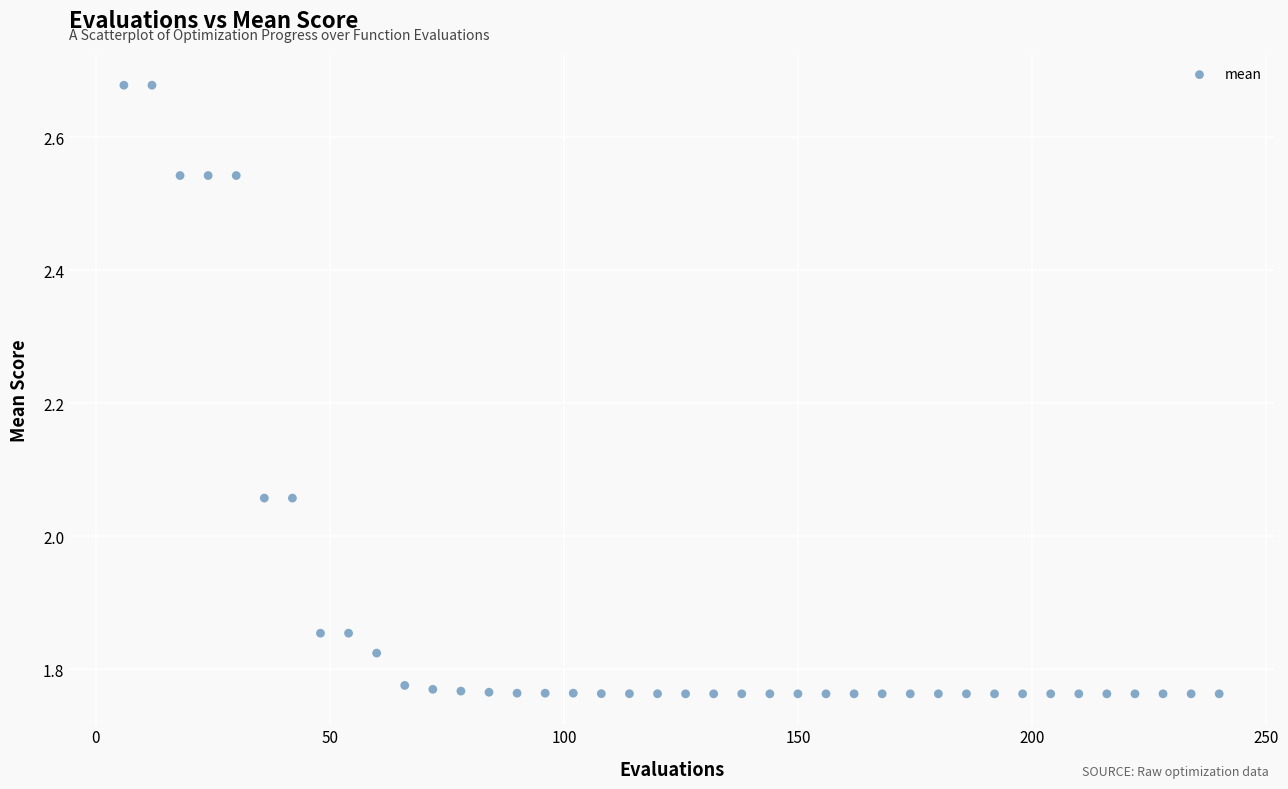

What is the range of Y values (max minus min)?

0.9